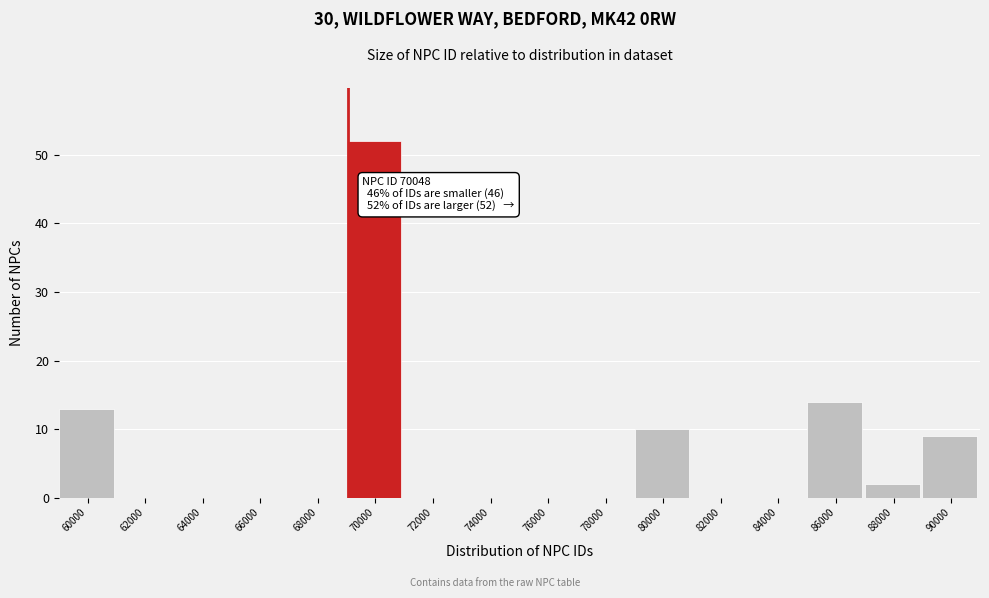

Reading right to left, list all the values displayed in this chart.

90000=9	88000=2	86000=14	84000=0	82000=0	80000=10	78000=0	76000=0	74000=0	72000=0	70000=52	68000=0	66000=0	64000=0	62000=0	60000=13